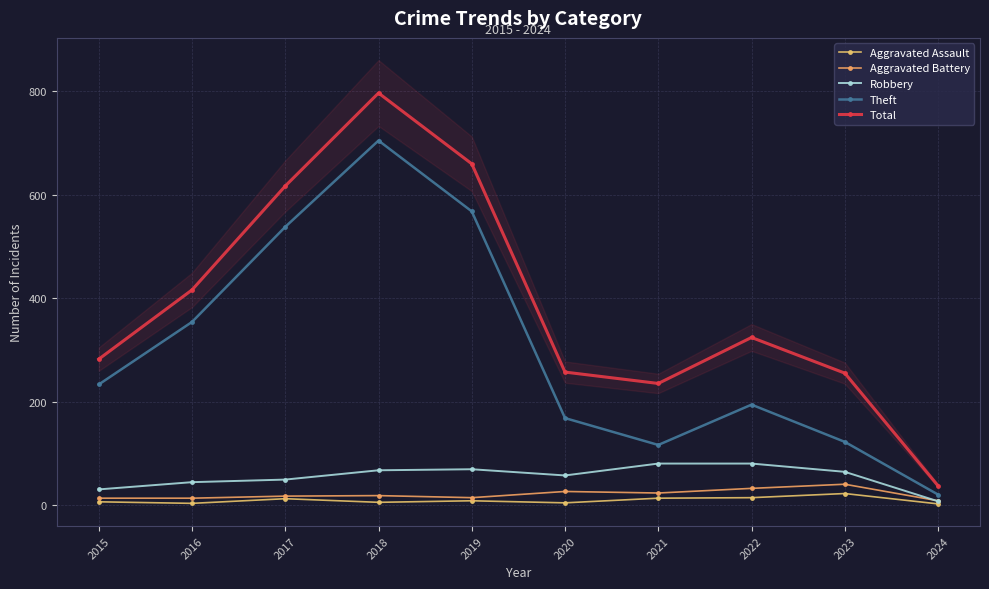

What is the difference between the second highest and second lowest values in the Total series?

425